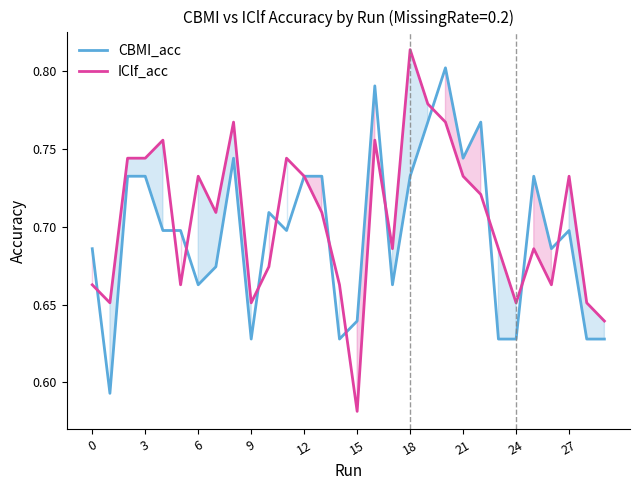

Which series has the largest range (max minus min)?

IClf_acc